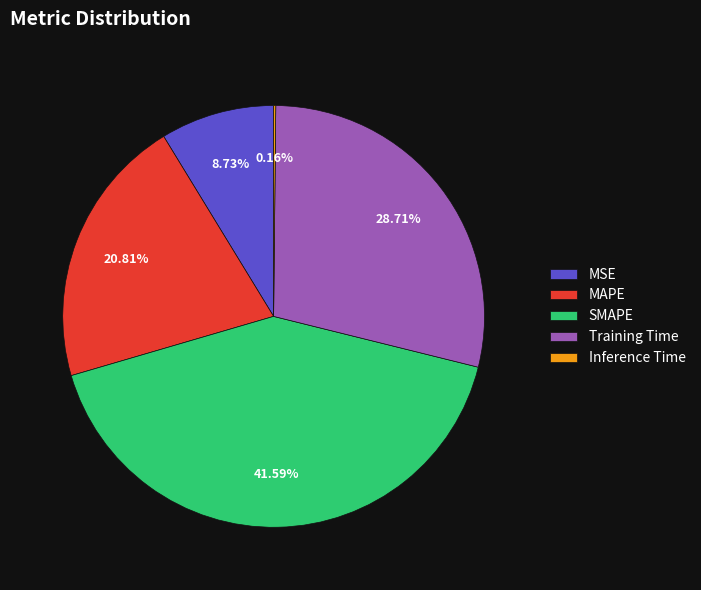

What is the ratio of the value at Training Time to the value at MAPE?

1.4